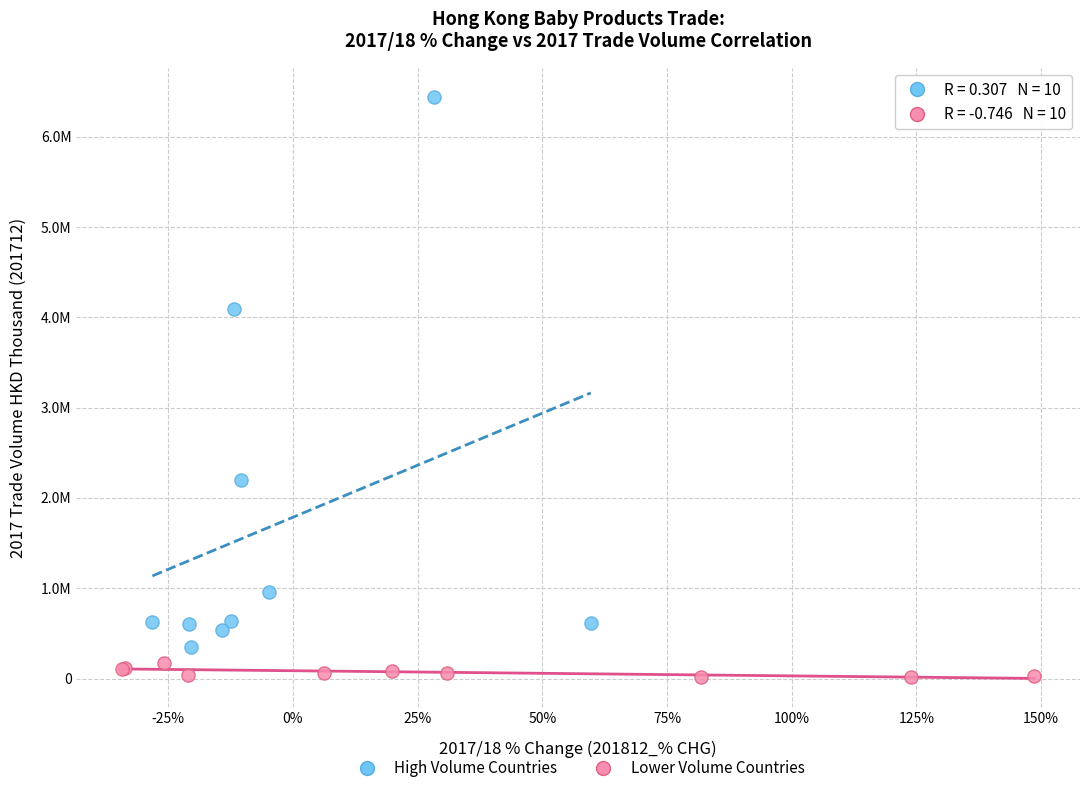

What are all the series names shown in the legend?

High Volume Countries, Lower Volume Countries